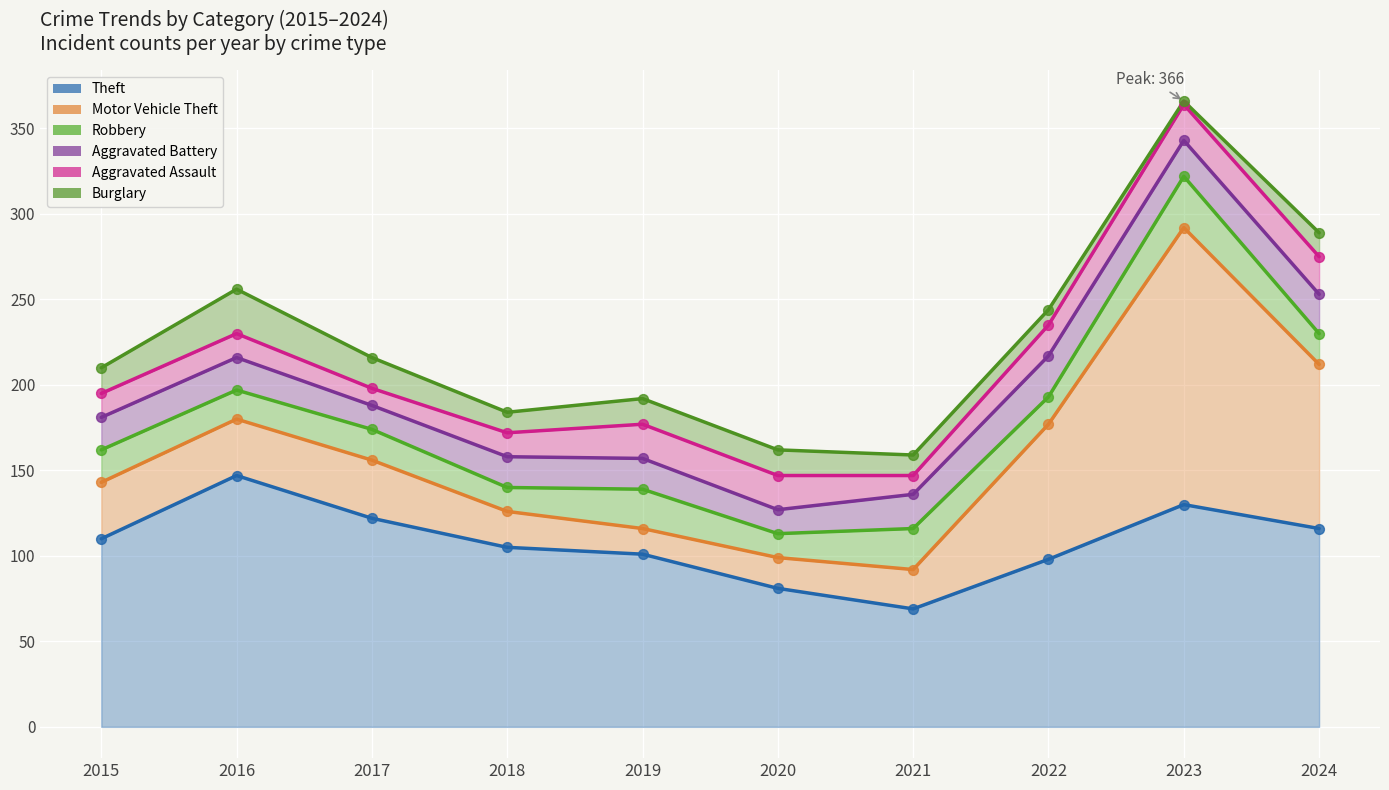

At how many categories does at least one series exceed 203?

6